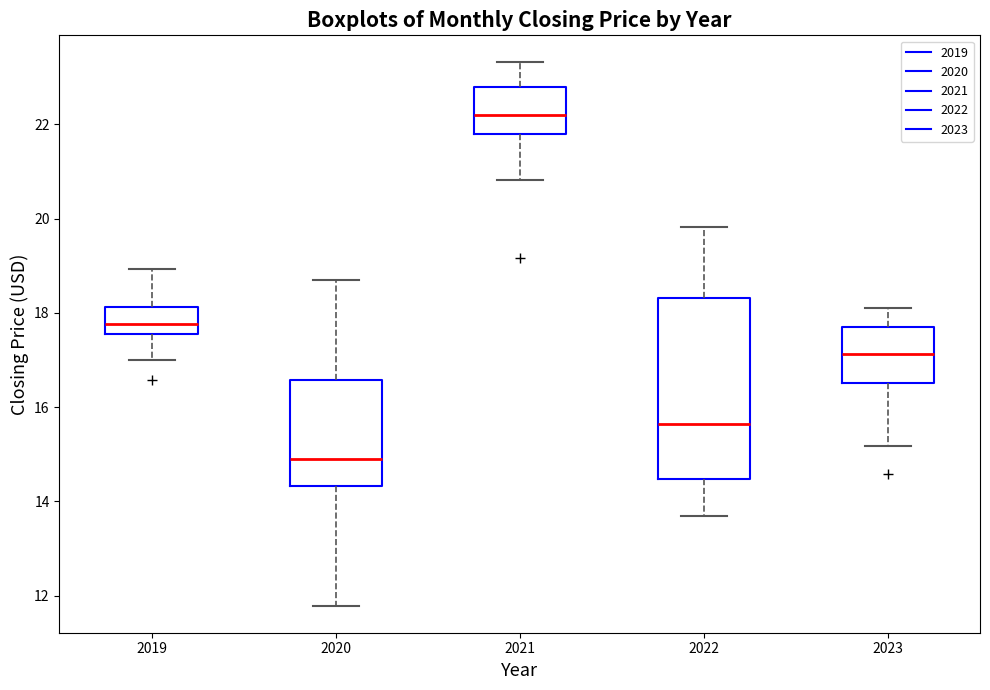

Where is the lower edge of the box at x = 2023 on the y-axis? The values are not printed on the chart, so give them approximately, as read against the axis.

16.6